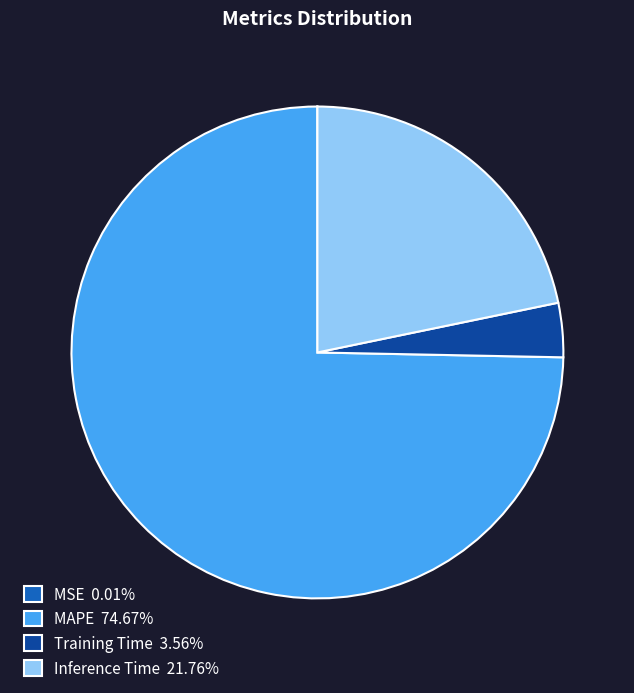

Is there a majority slice in this chart?

Yes